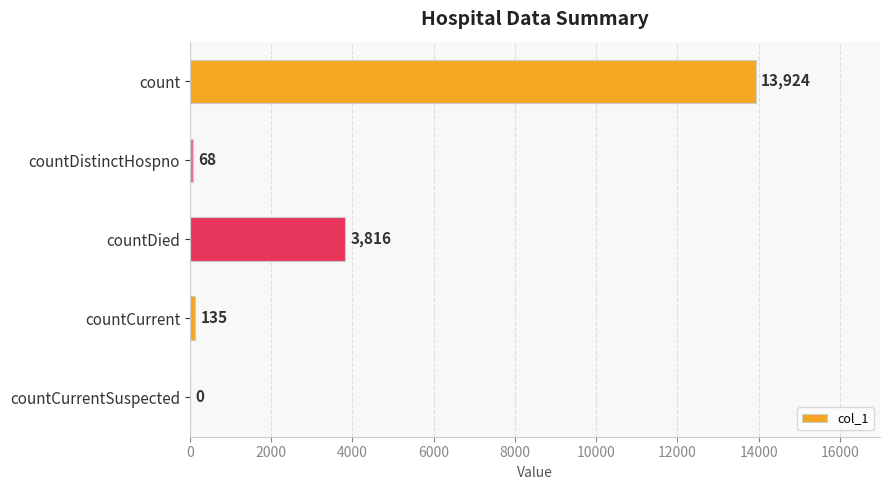

What is the sum of all values?

17943